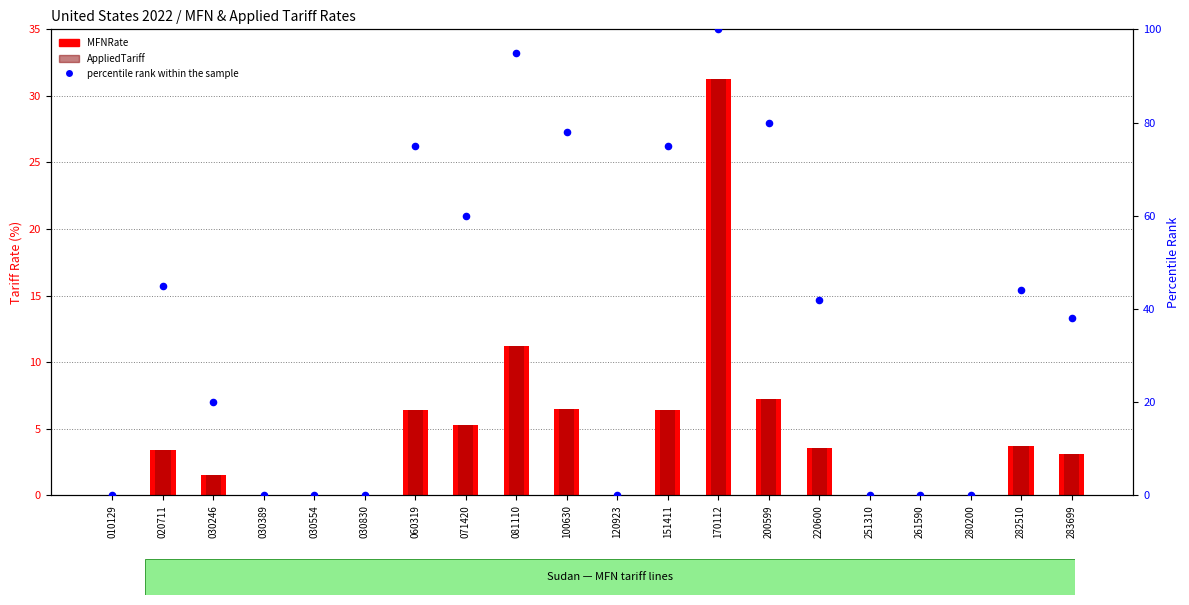

Which series reaches the minimum Y coordinate?

MFNRate